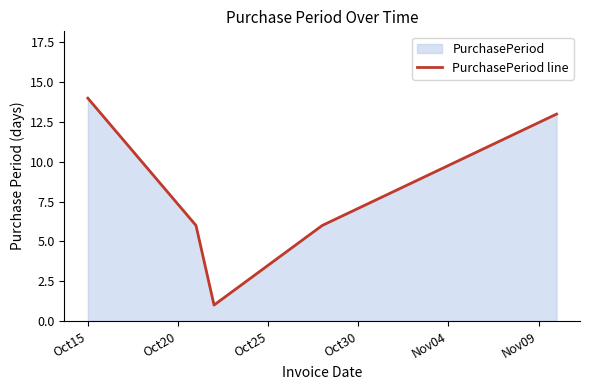

What is the greatest value displayed?

14